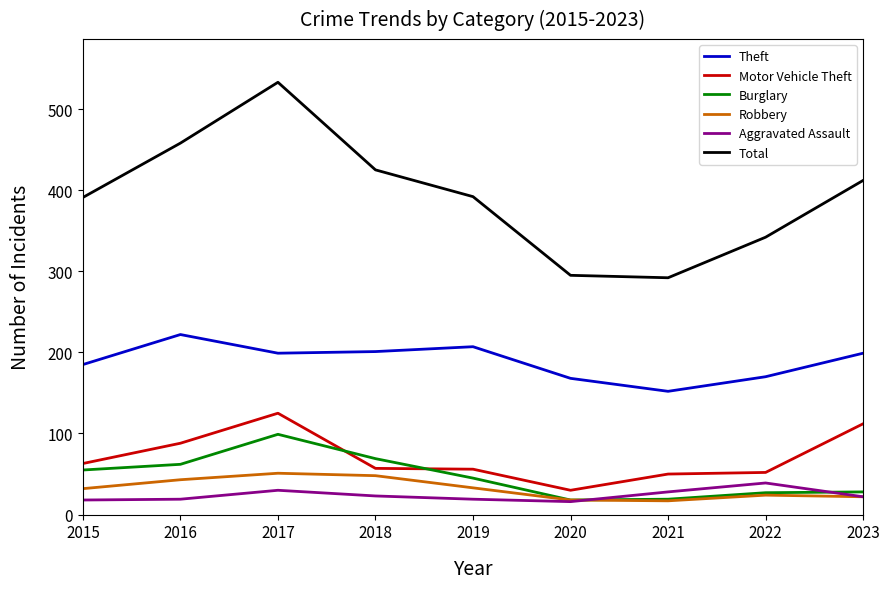

What is the highest value of the Robbery series?

51